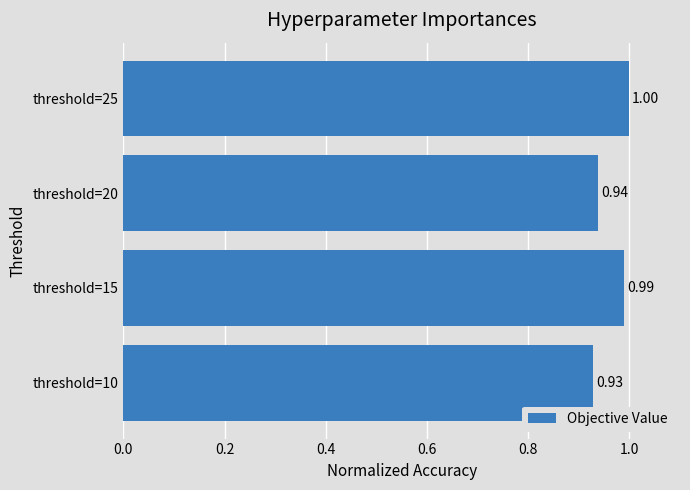

Are the bars horizontal?

Yes